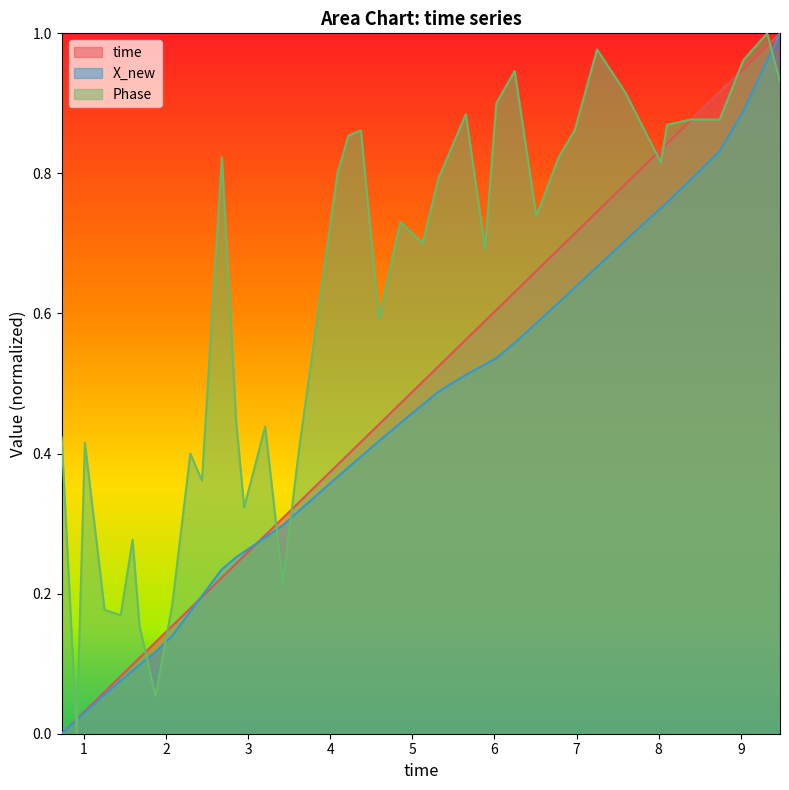

How many intersections are there between X_new and Phase?

7